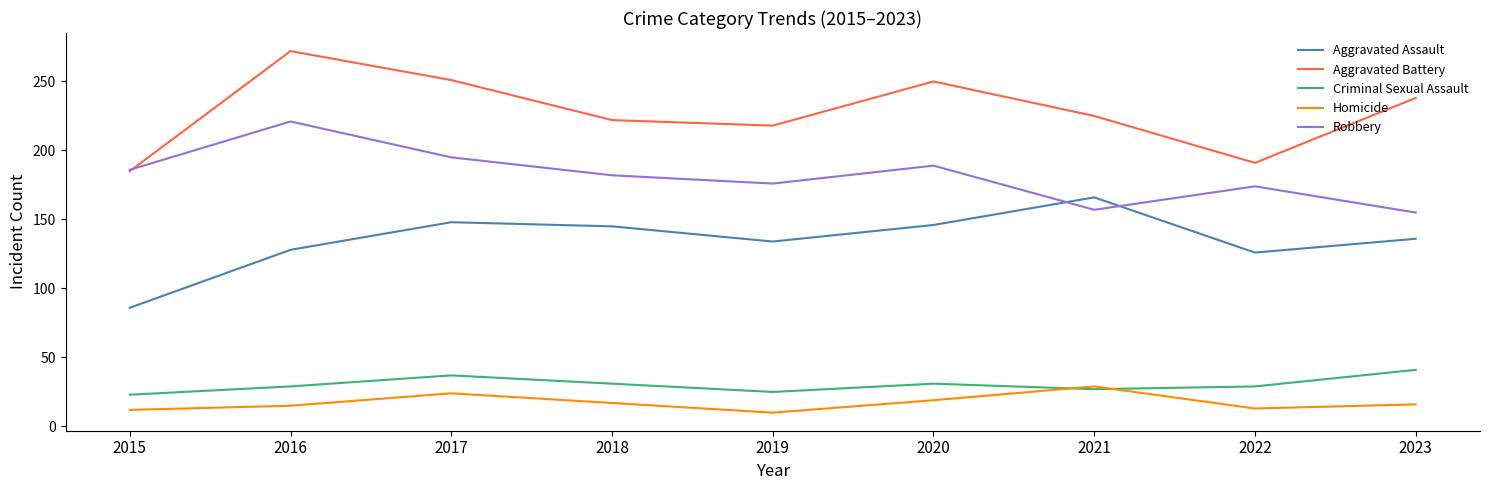

What is the total value across all series at 2023?

586